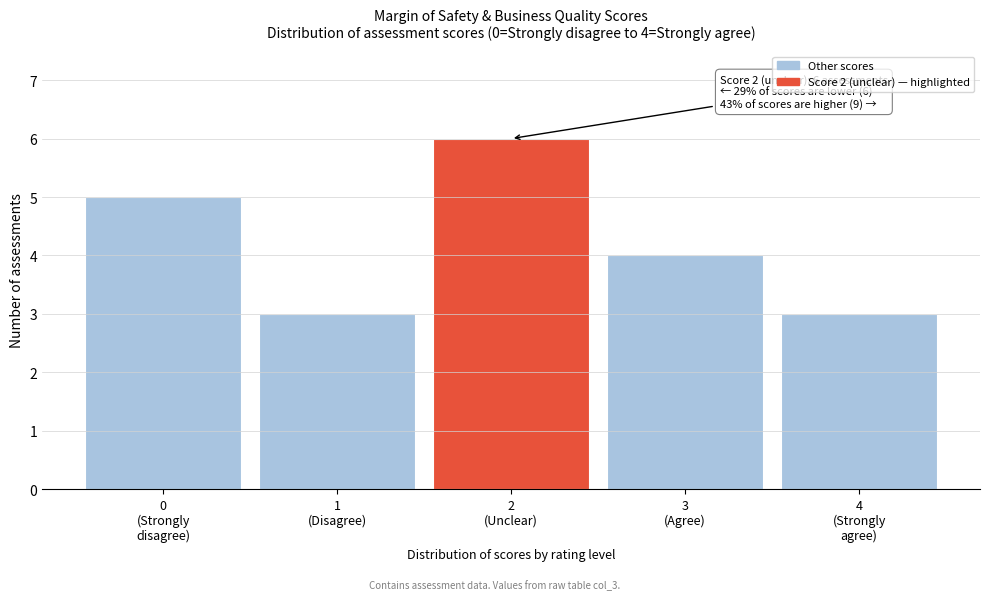

Reading left to right, transcribe all the data shown in this chart.

5	3	6	4	3